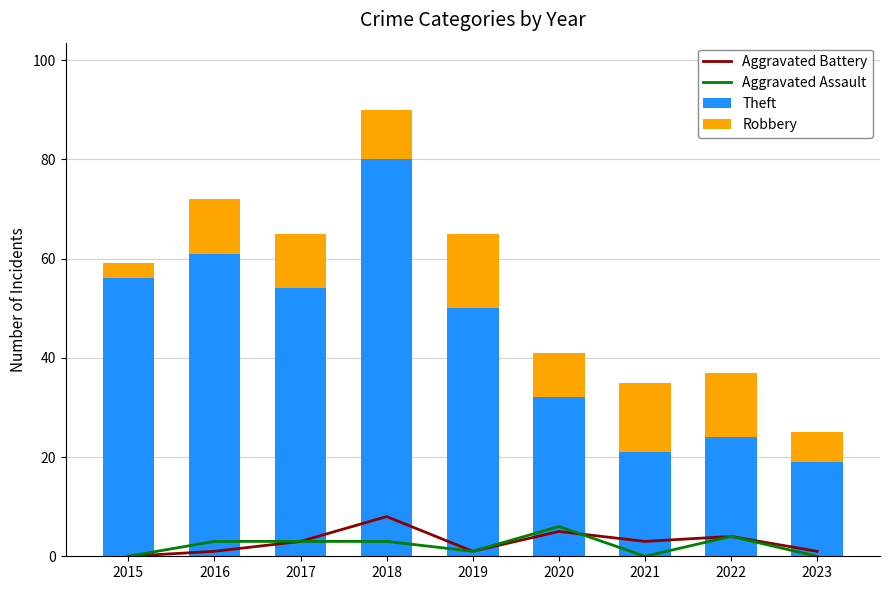

Reading right to left, transcribe all the data shown in this chart.

Aggravated Battery: 2023=1	2022=4	2021=3	2020=5	2019=1	2018=8	2017=3	2016=1	2015=0
Aggravated Assault: 2023=0	2022=4	2021=0	2020=6	2019=1	2018=3	2017=3	2016=3	2015=0
Theft: 2023=19	2022=24	2021=21	2020=32	2019=50	2018=80	2017=54	2016=61	2015=56
Robbery: 2023=6	2022=13	2021=14	2020=9	2019=15	2018=10	2017=11	2016=11	2015=3